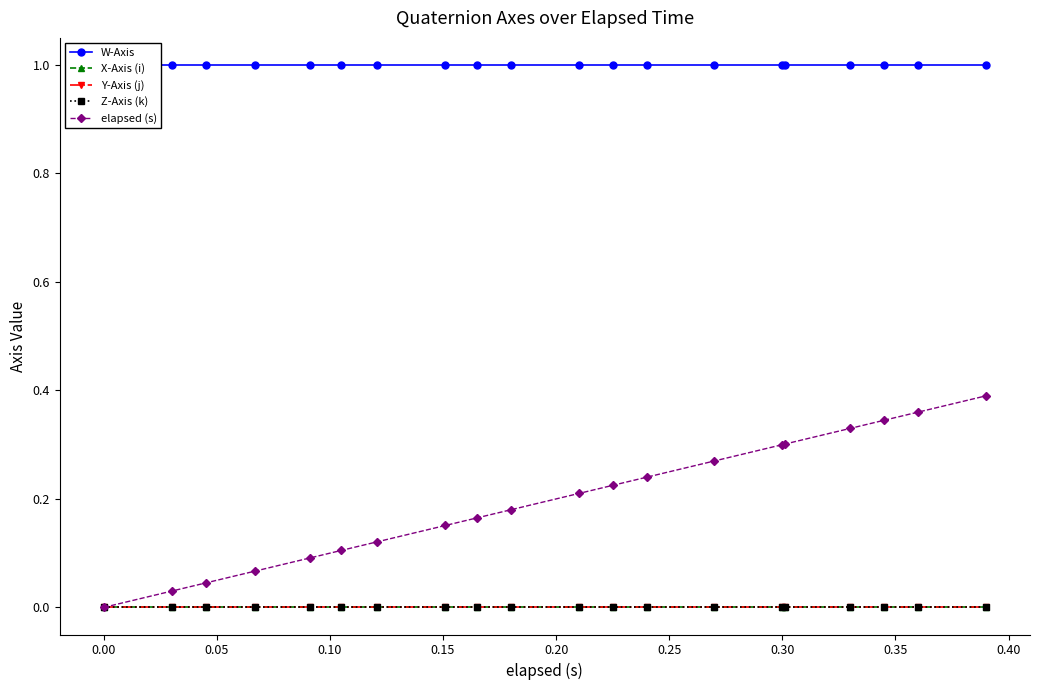

Count the number of data series in this chart.

5